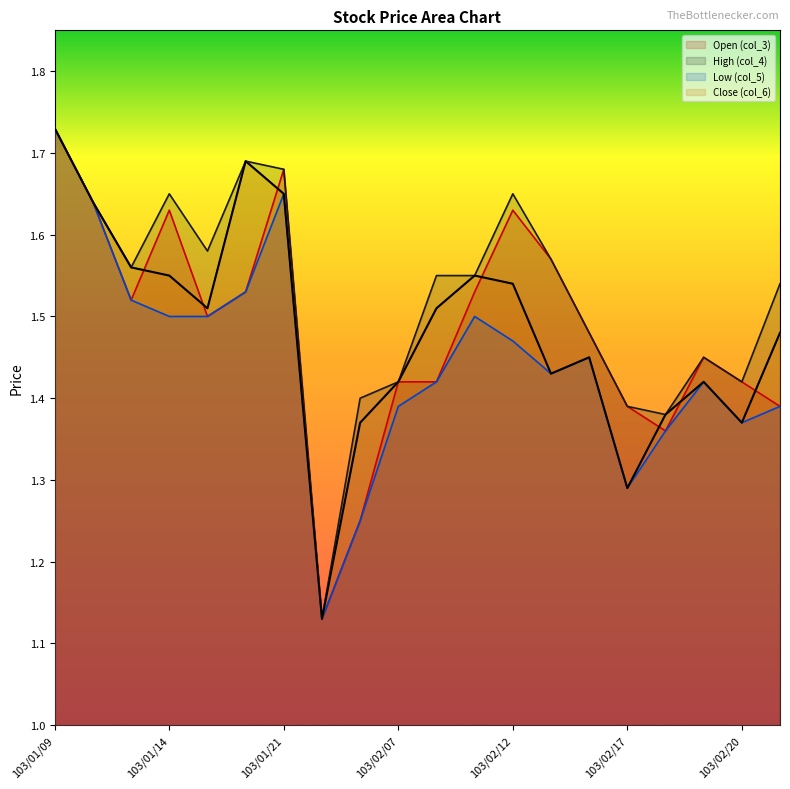

Which series has the largest total across all categories?

High (col_4)